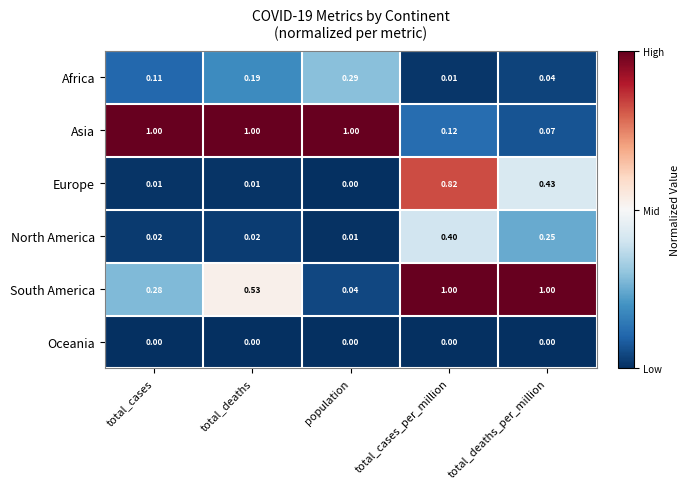

Which series has the widest spread of values?

South America